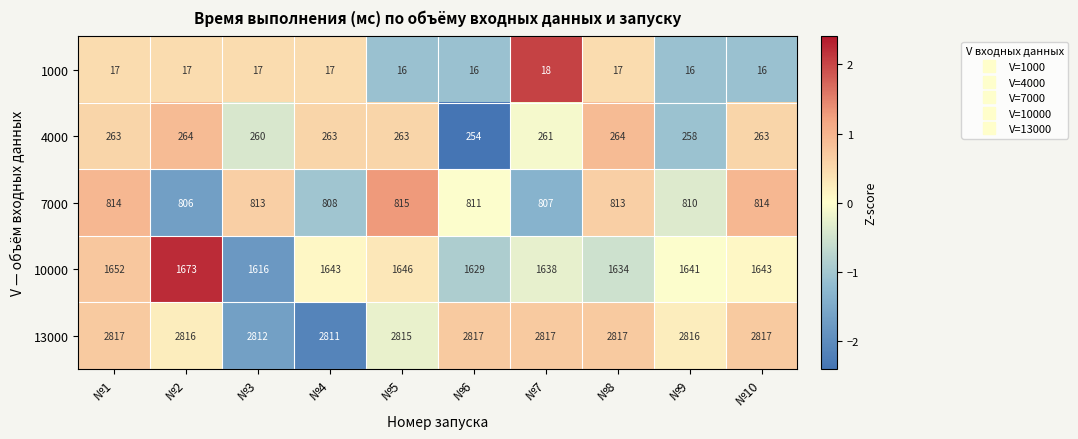

What is the greatest value displayed?

2817